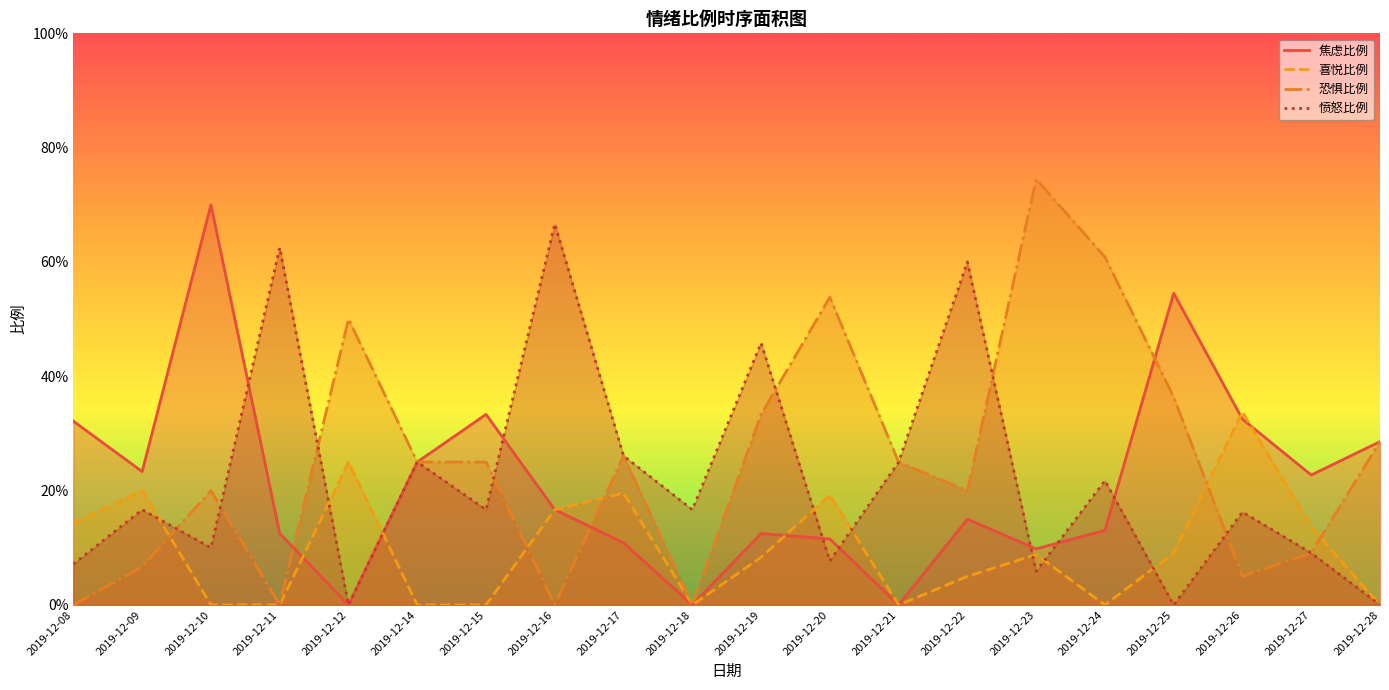

The value of 焦虑比例 at 2019-12-11 is 0.1. True or false?

True